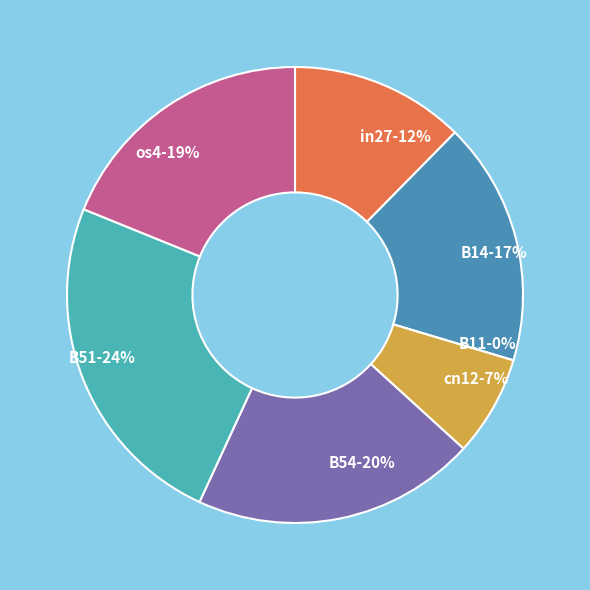

Does any single category account for the majority?

No